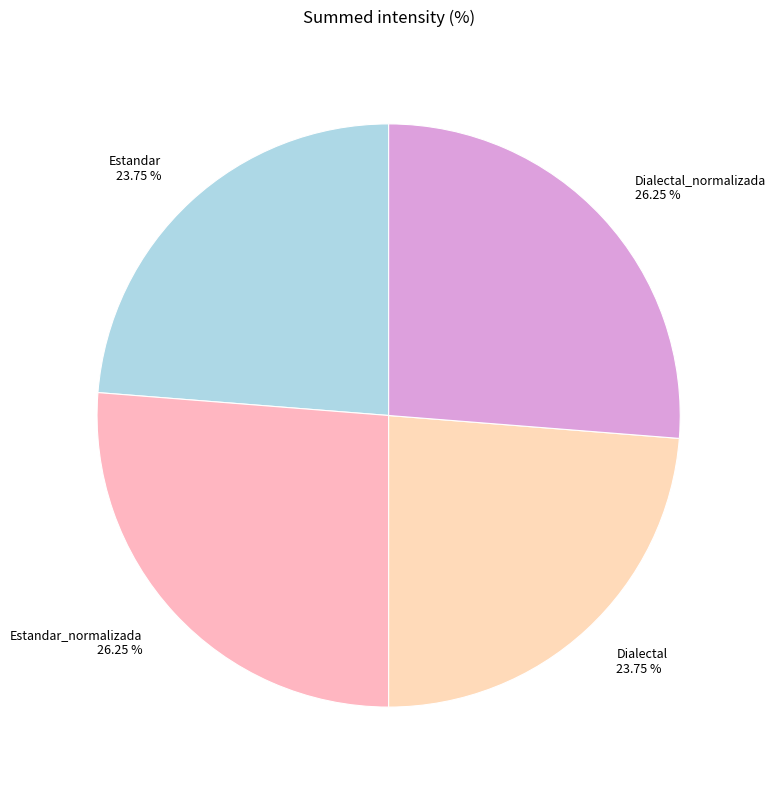

Is the sum of Estandar_normalizada and Dialectal_normalizada greater than half?

Yes